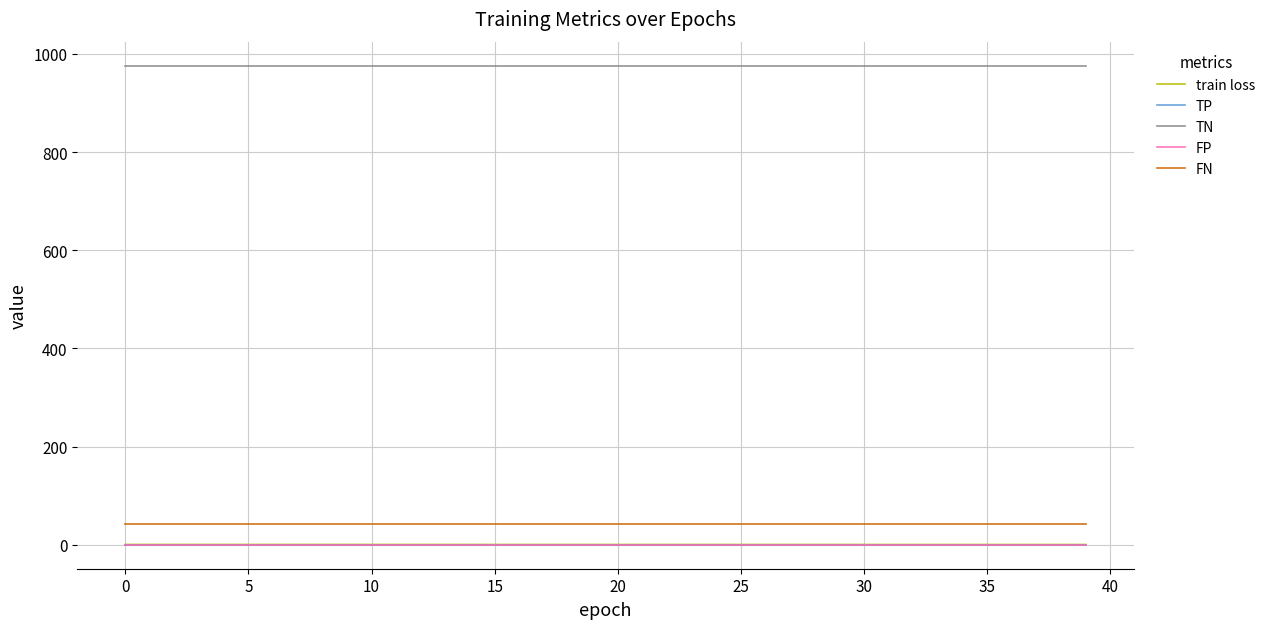

Is this an area chart (filled region under the line)?

No